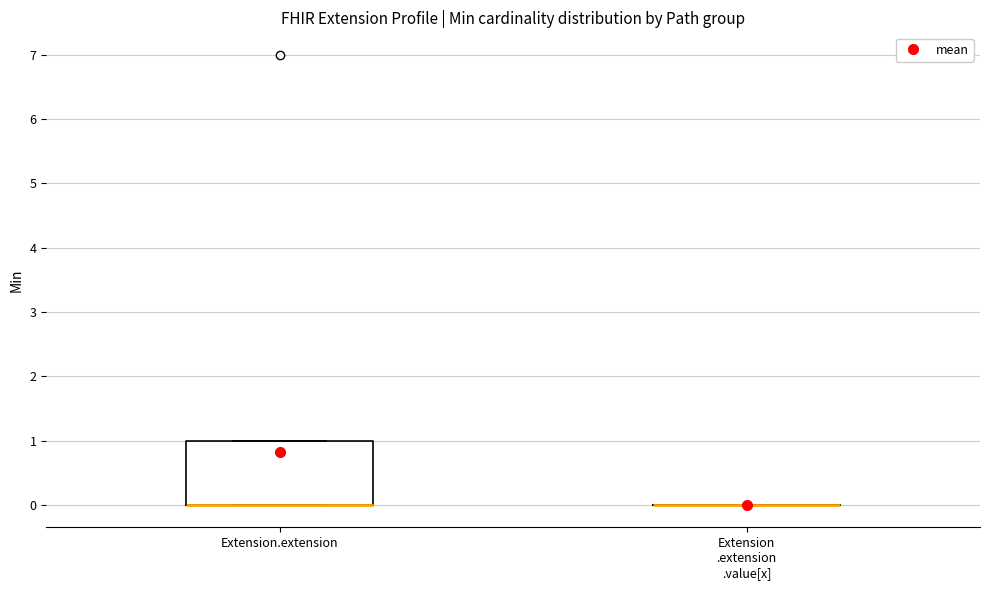

Comparing the boxes themselves (not the whiskers), which one is the tallest?

Extension.extension